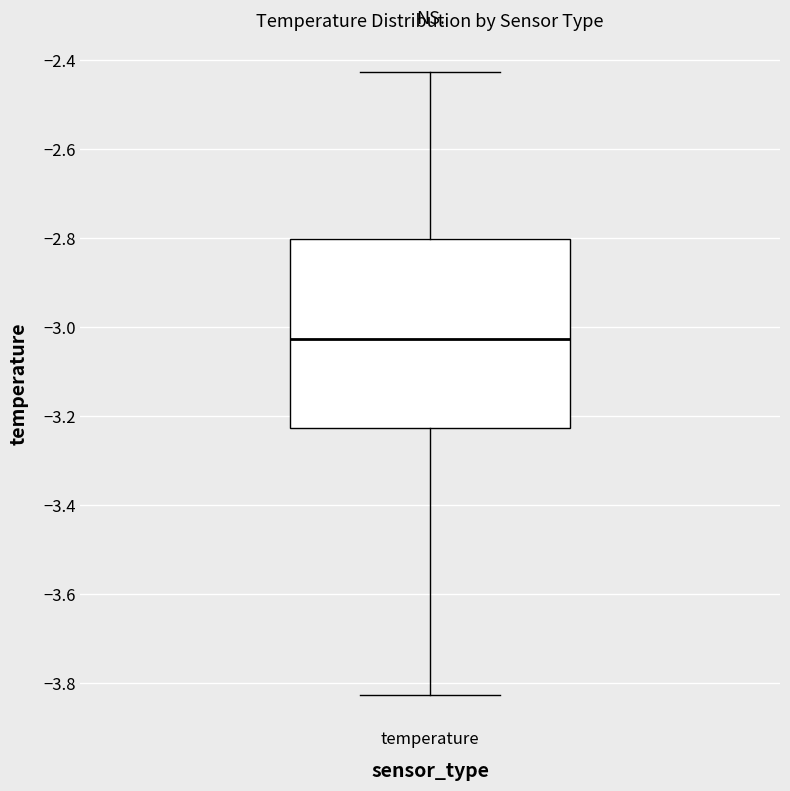

Where is the lower edge of the box for temperature on the y-axis? The values are not printed on the chart, so give them approximately, as read against the axis.

-3.22